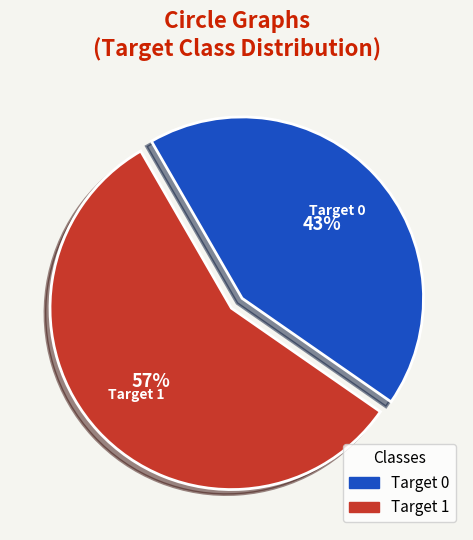

Between Target 1 and Target 0, which is larger?

Target 1